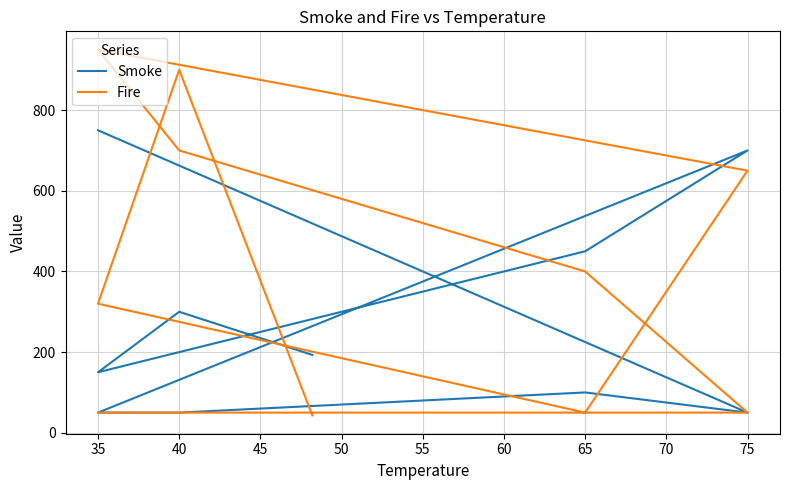

Is the value of Fire at 65 greater than the value of Smoke at 35?

No